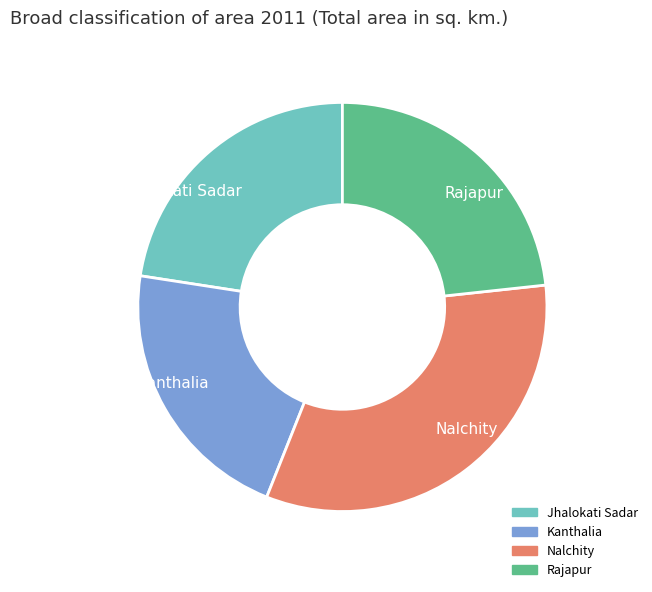

What is the ratio of the value at Kanthalia to the value at Rajapur?

0.9